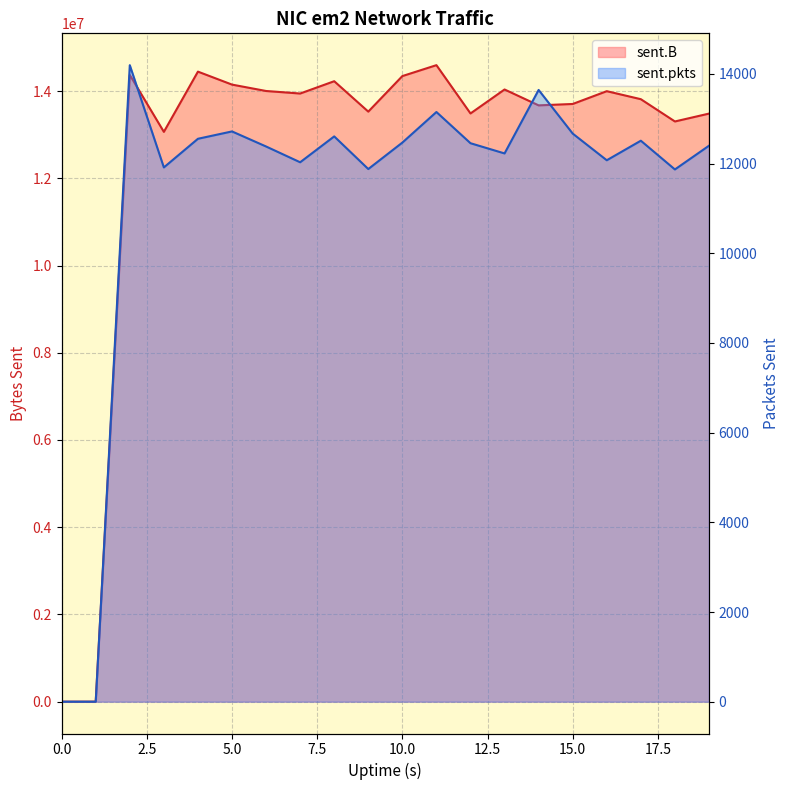

Does the chart have visible grid lines?

Yes